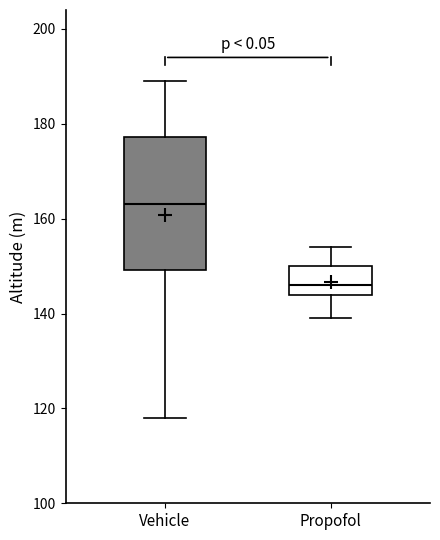

Comparing the boxes themselves (not the whiskers), which one is the tallest?

Vehicle